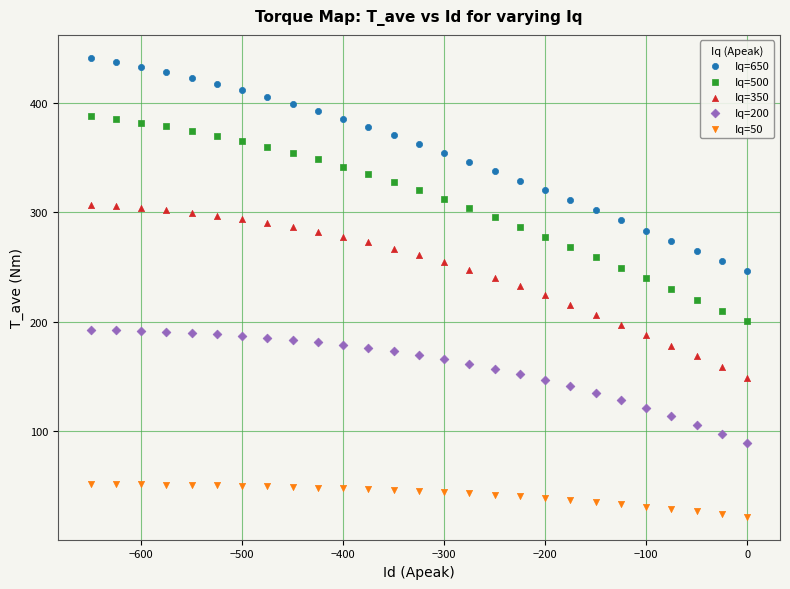

Which series reaches the maximum Y coordinate?

Iq=650